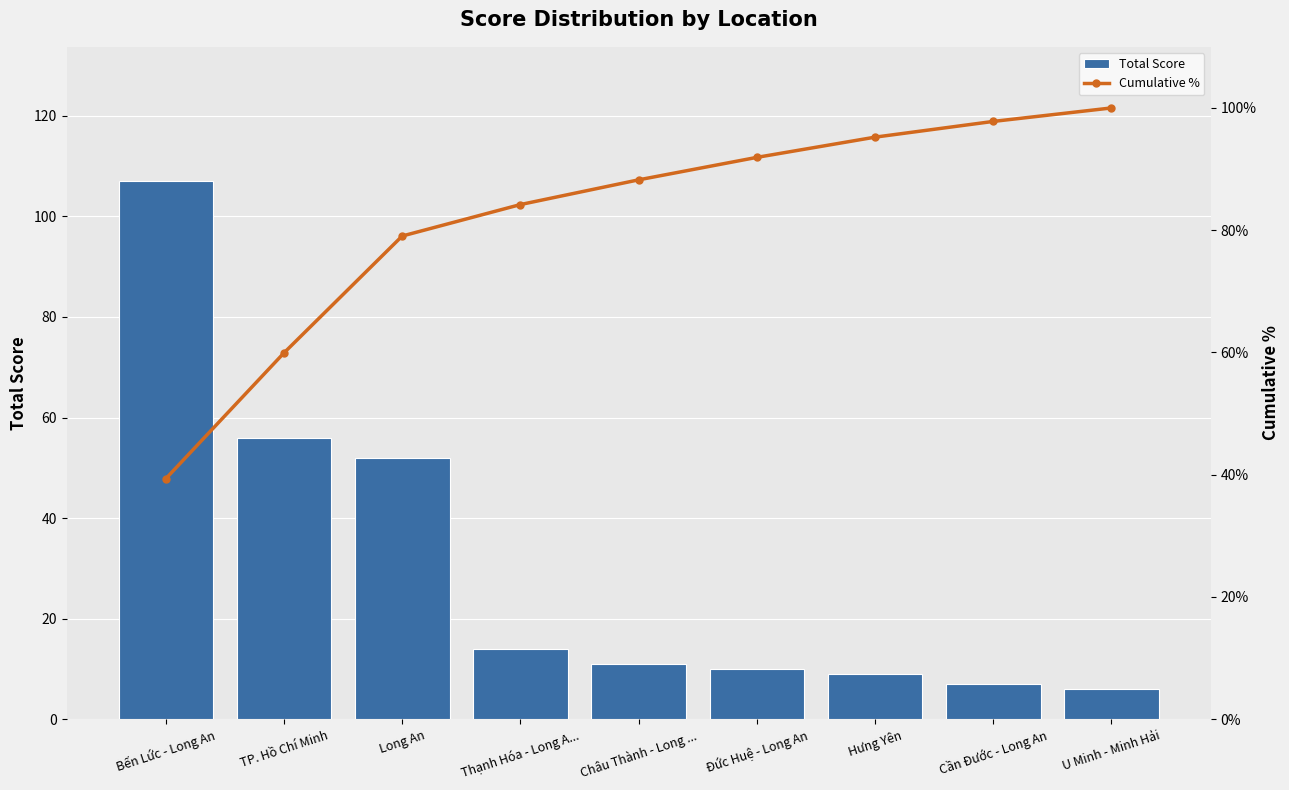

Is it true that Total Score equals 3.7 at Đức Huệ - Long An?

False